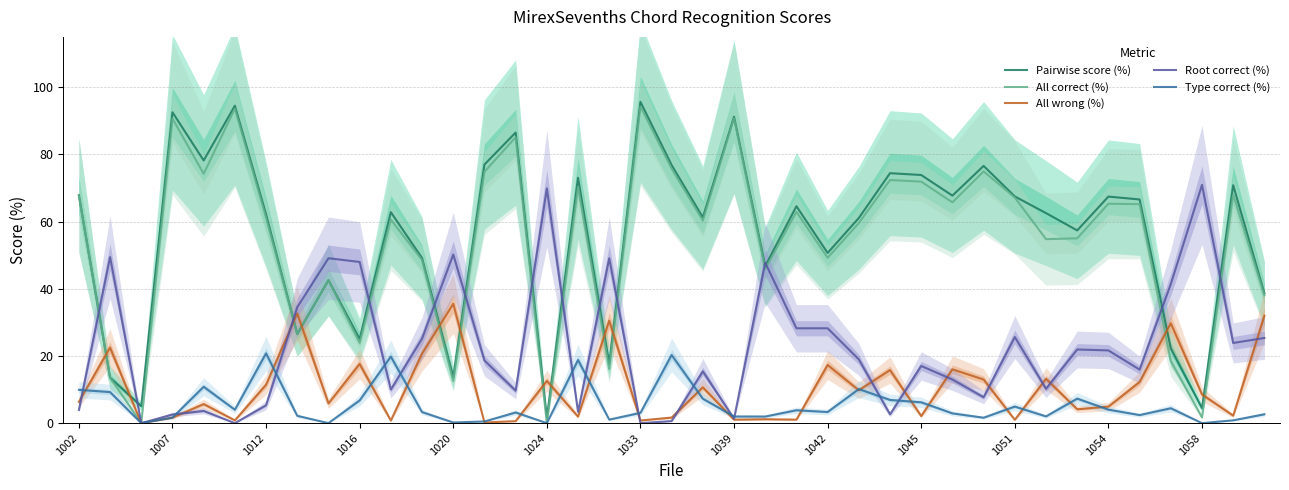

Rank the series by their maximum value, from lowest to highest.

Type correct (%), All wrong (%), Root correct (%), All correct (%), Pairwise score (%)